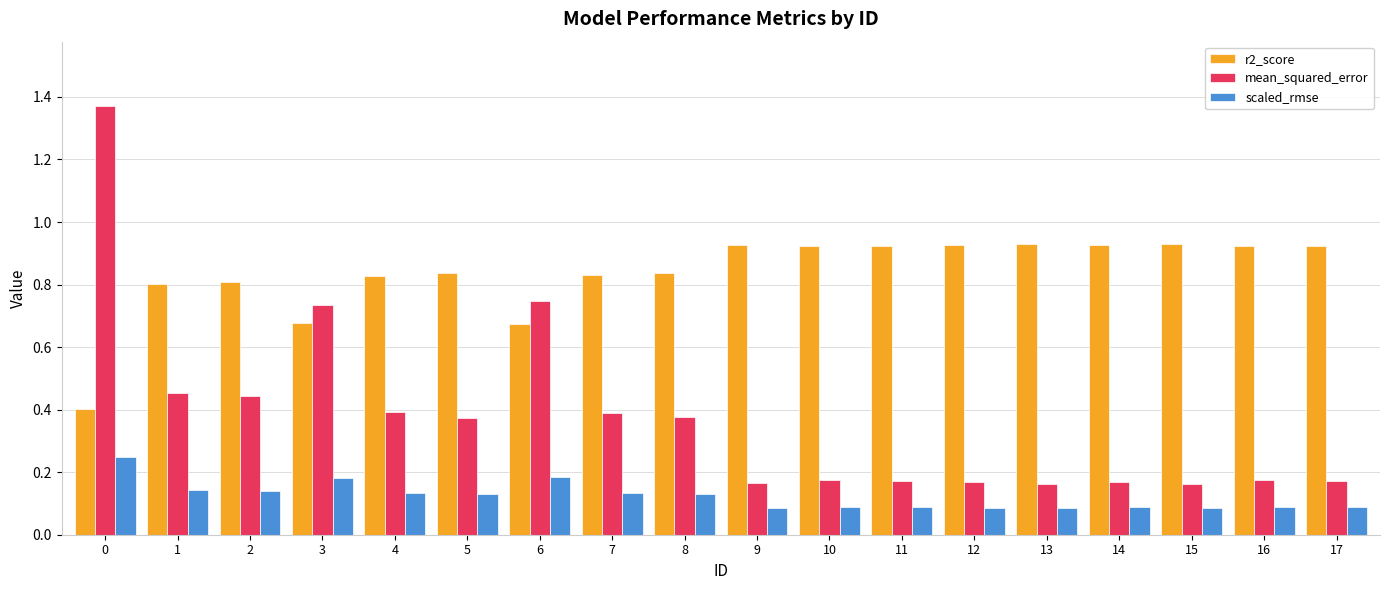

What is the difference between the r2_score values at 16 and 6?

0.3